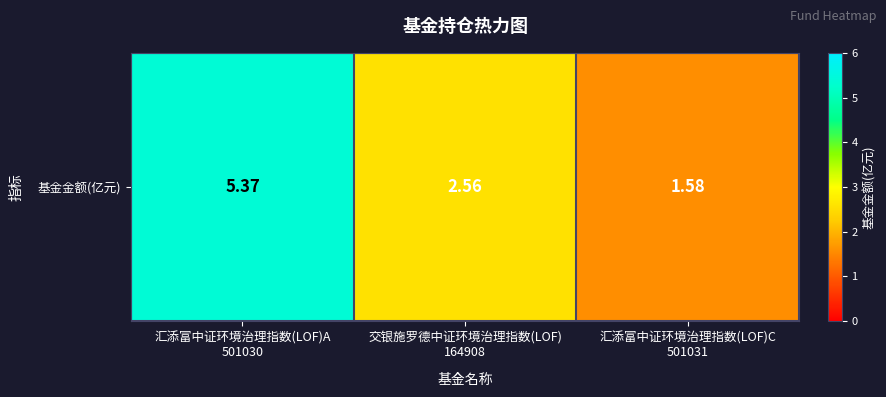

Which category has the lowest value across all series?

汇添富中证环境治理指数(LOF)C
501031